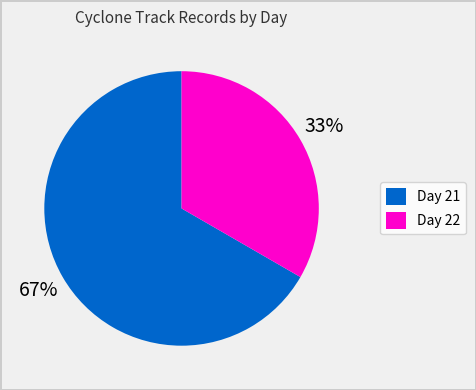

Is the sum of Day 21 and Day 22 greater than half?

Yes